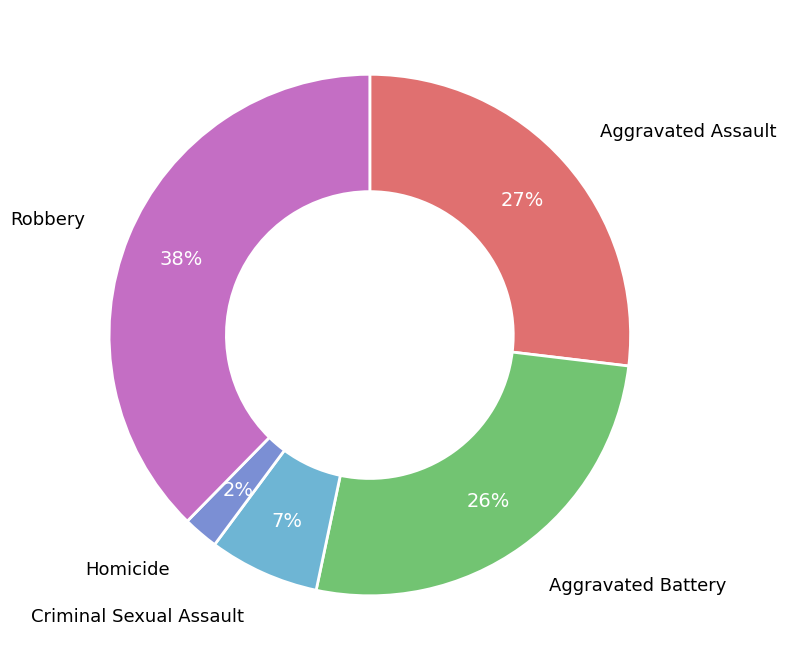

Which slice is the smallest?

Homicide